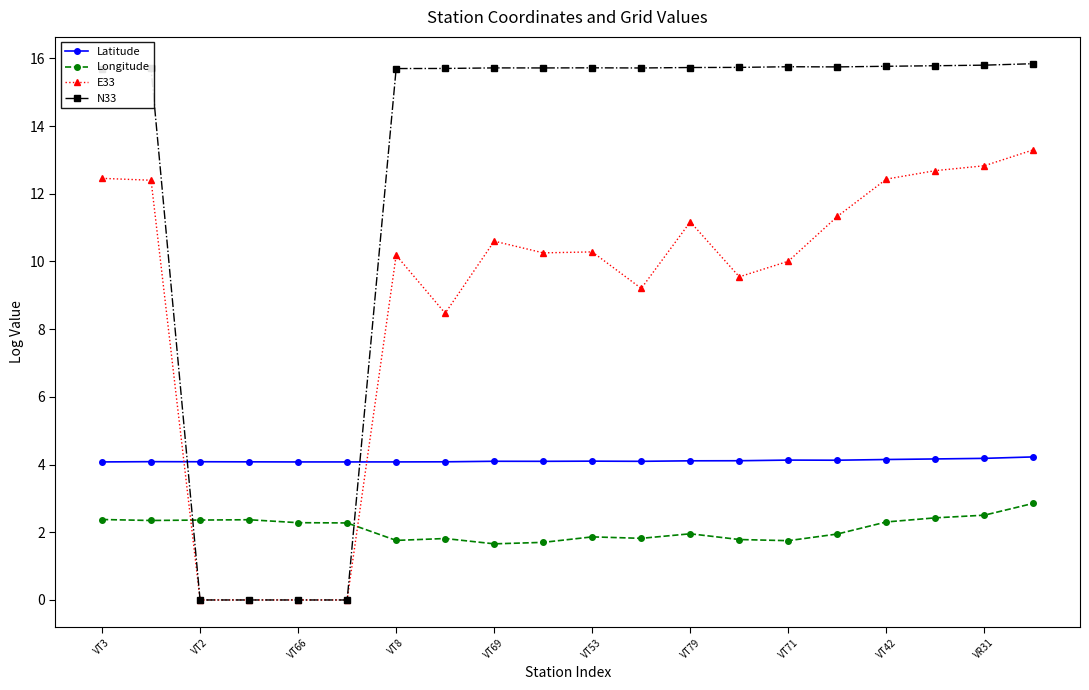

Which series ends up on top after the final intersection of E33 and Longitude?

E33